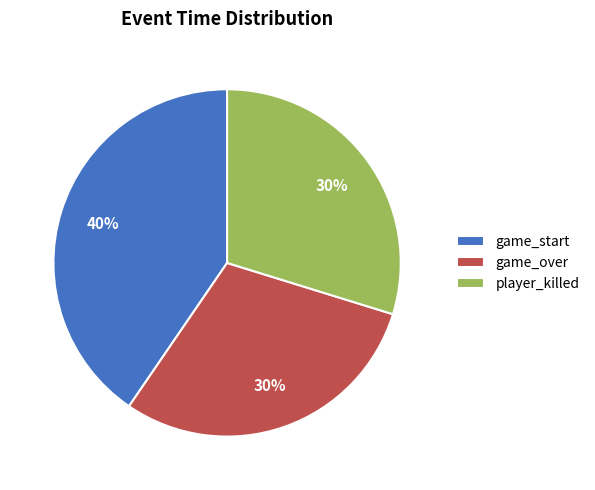

To the nearest percent, what is the combined percentage of game_start and game_over?

70%